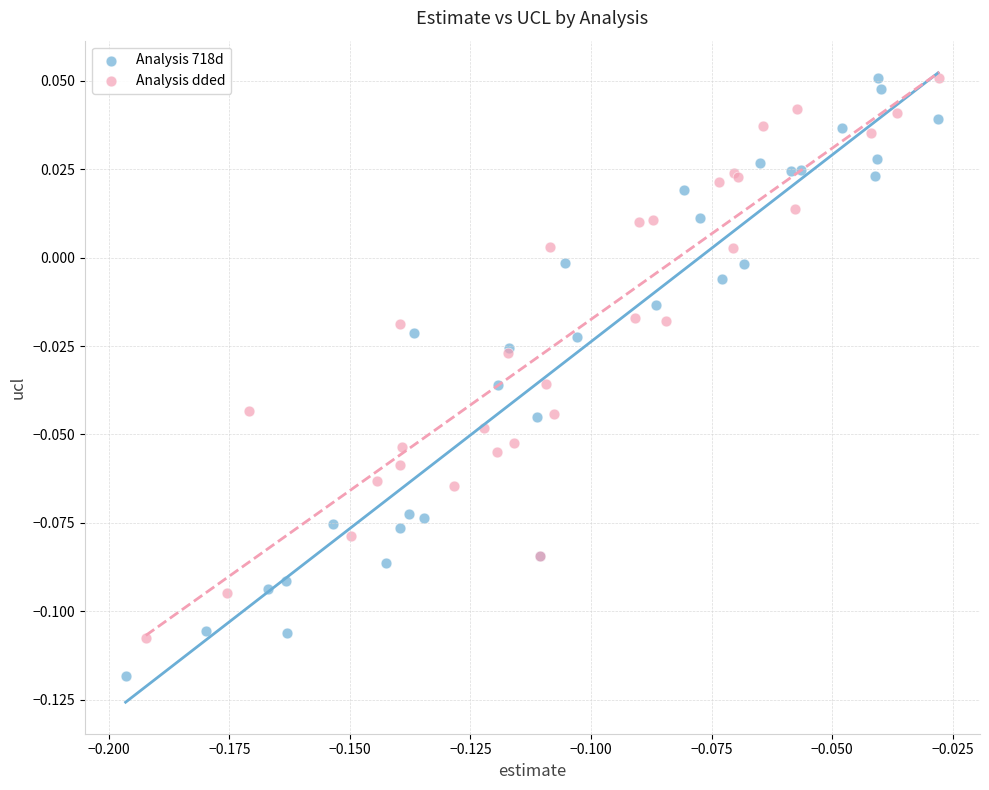

Which series has the largest Y range (max minus min)?

Analysis 718d